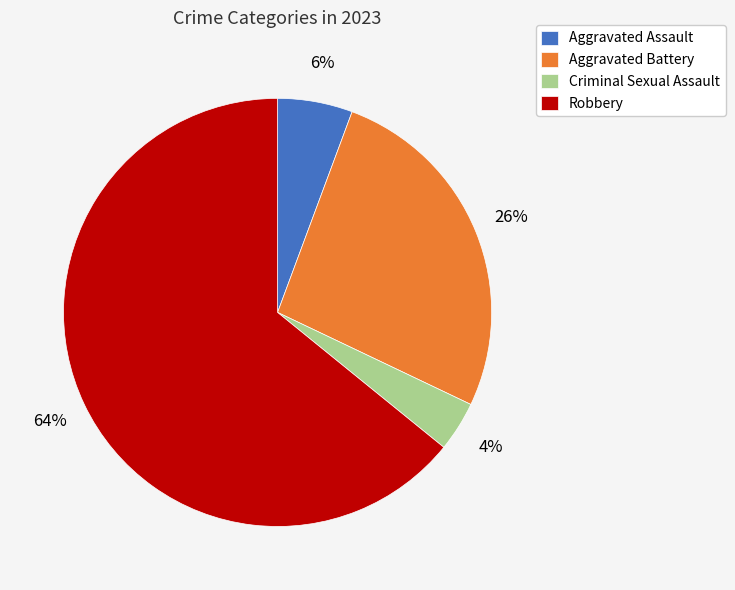

To the nearest percent, what portion does Aggravated Assault represent?

6%